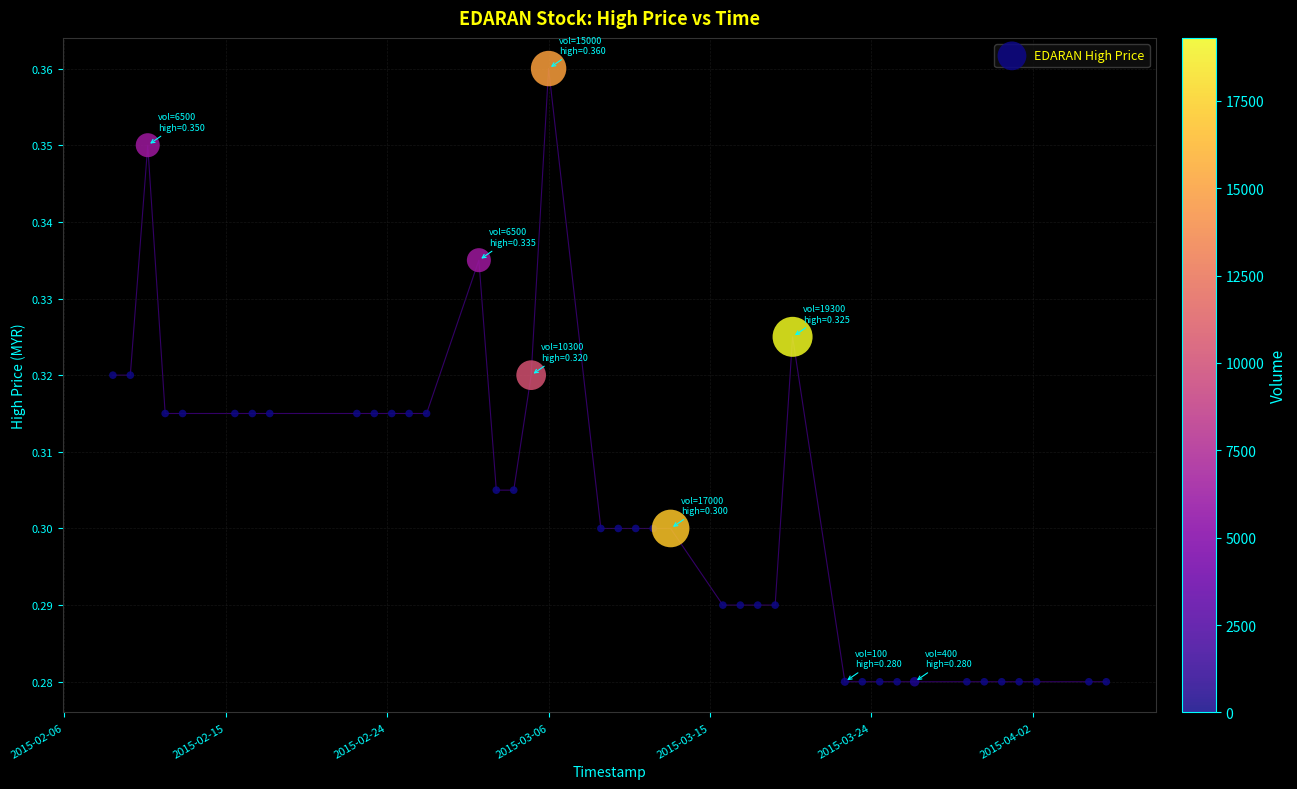

What is the range of X values (max minus min)?

4924800.0